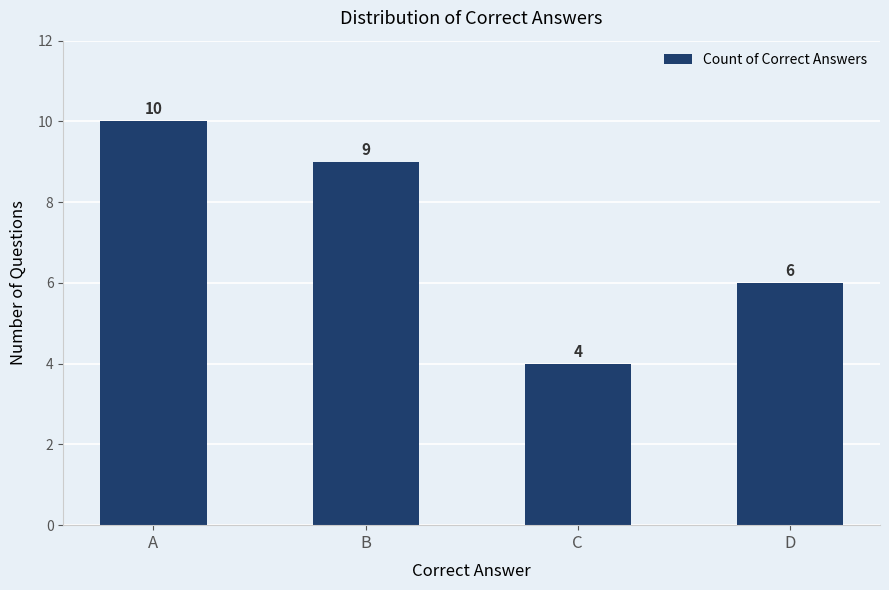

Is it true that the value at B is 9?

True